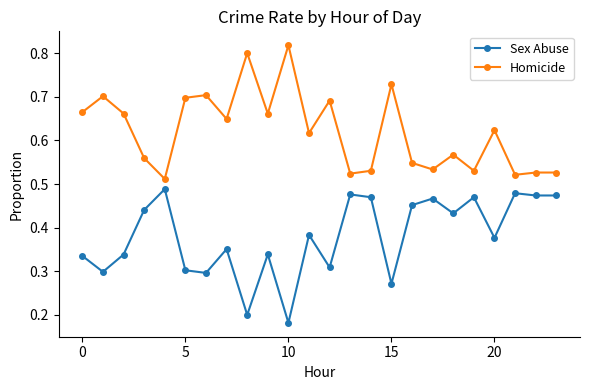

Which series has the largest total across all categories?

Homicide